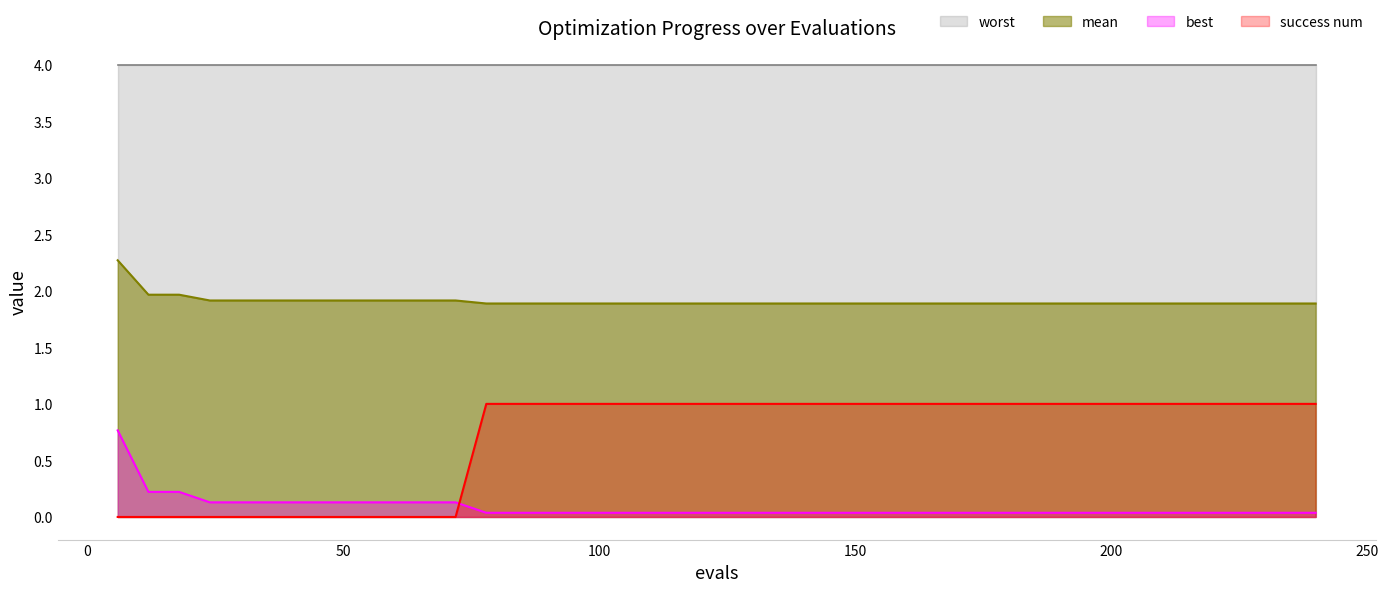

What is the difference between the maximum and minimum values in the success num series?

1.0